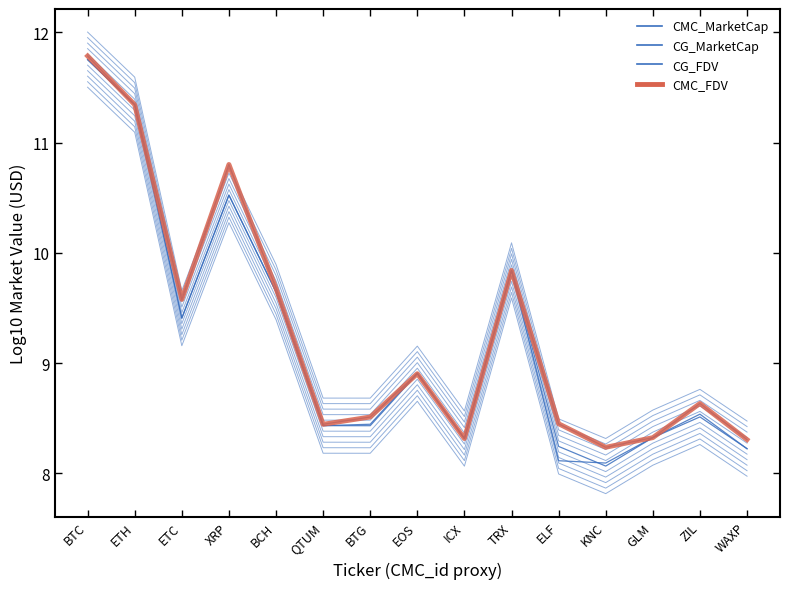

At which category does CMC_MarketCap reach its first local peak?

XRP